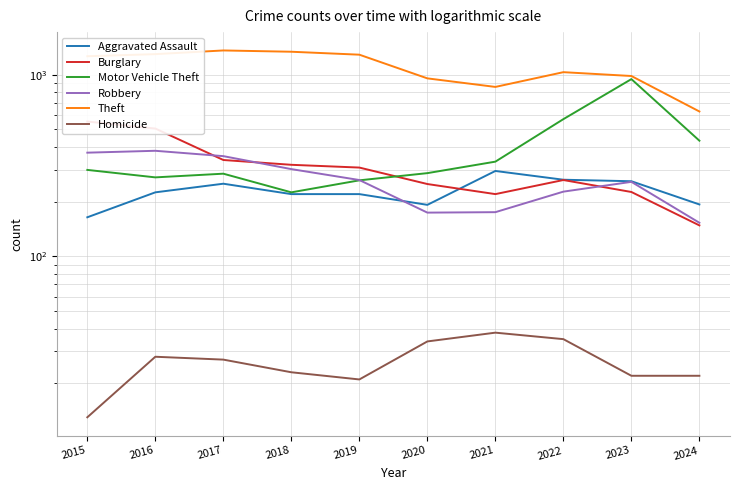

Read the Burglary value at 2024, to the nearest 5.

150